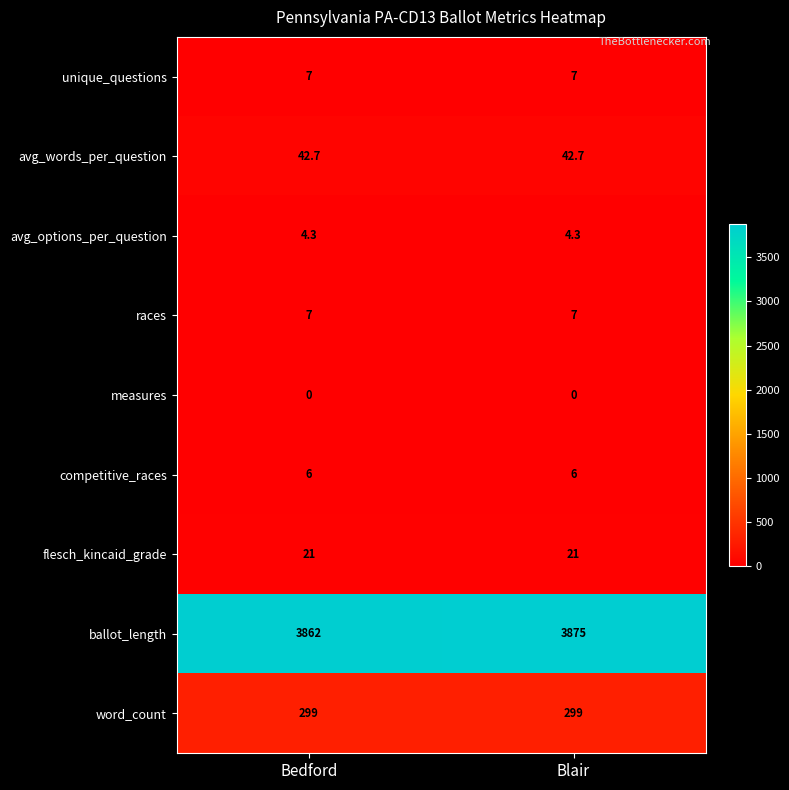

What is the average value of the ballot_length series?

3868.5